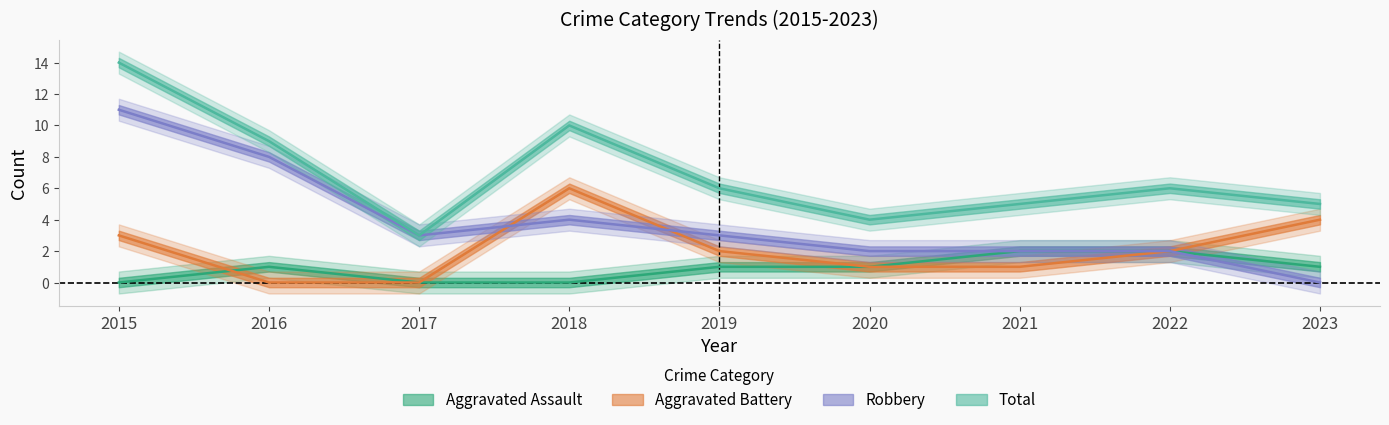

Rank the categories by Total value from highest to lowest.

2015, 2018, 2016, 2019, 2022, 2021, 2023, 2020, 2017